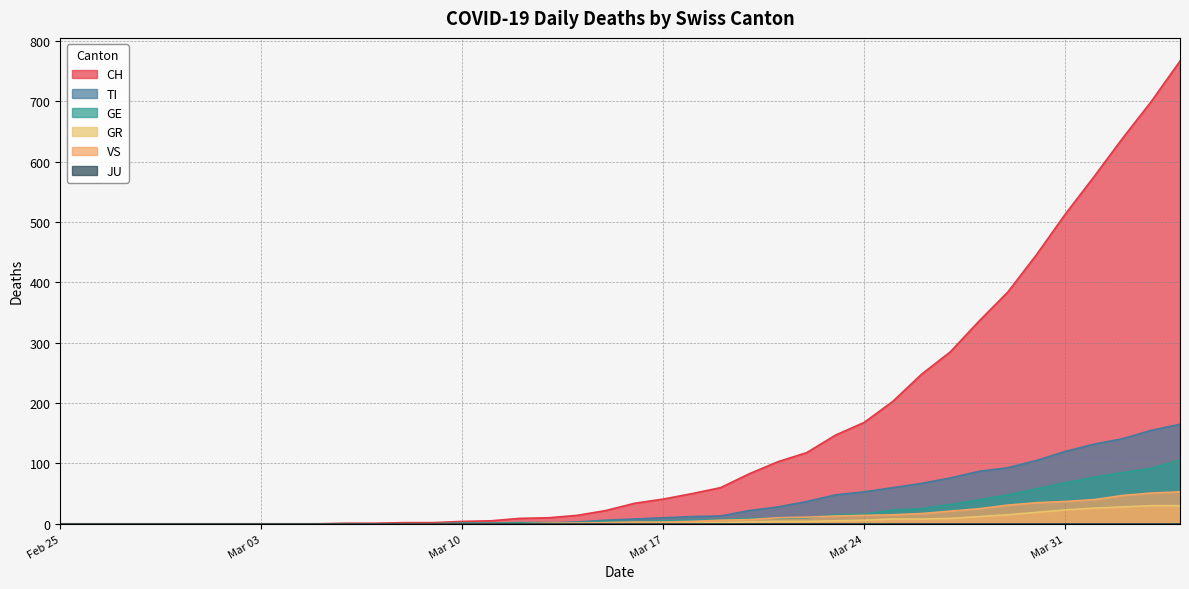

True or false: GE and VS cross at least once.

True